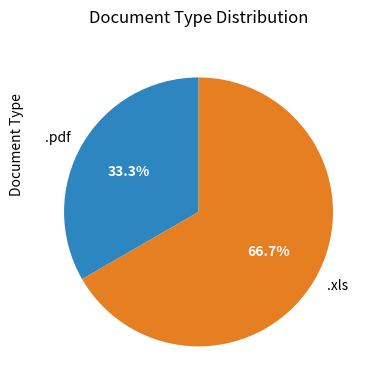

What is the total percentage of .xls and .pdf?

100.0%